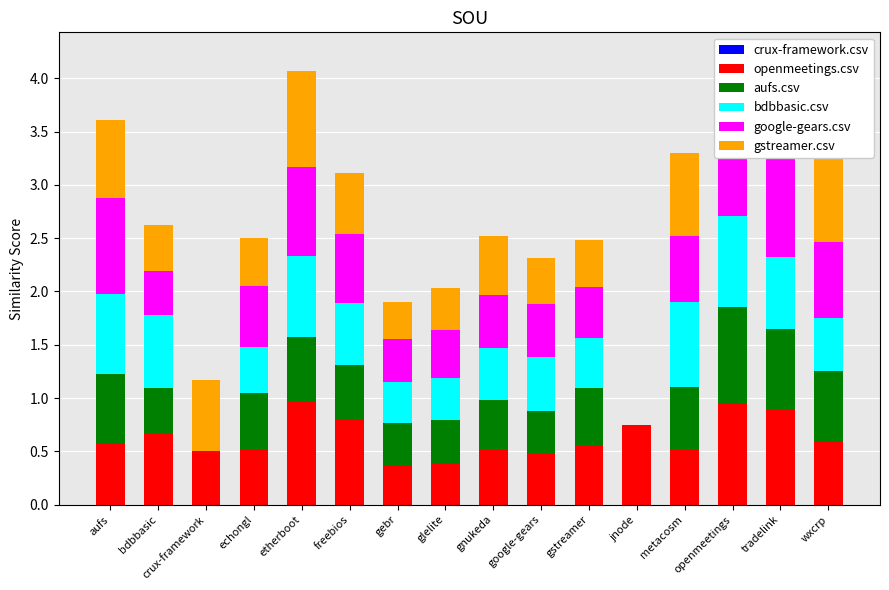

Are the bars horizontal?

No